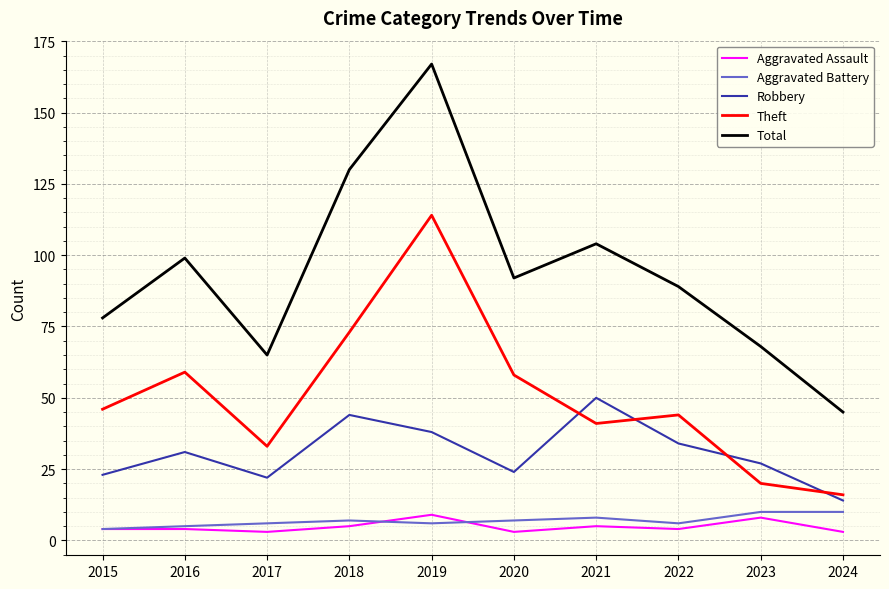

How many lines are shown in the chart?

5